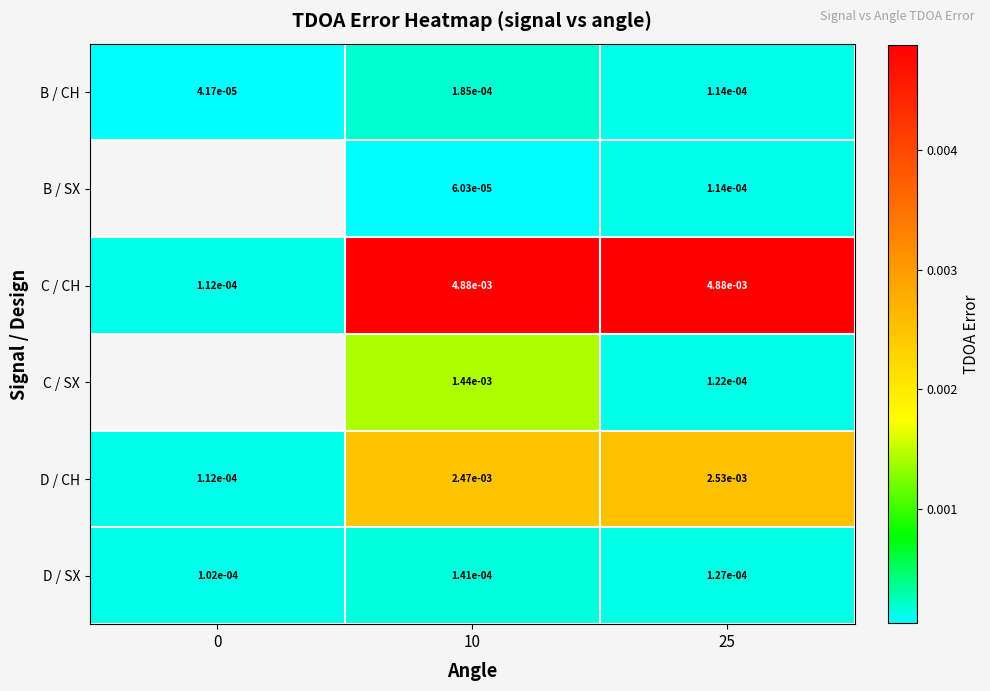

At 10, list the series in order from smallest to largest.

B / SX, D / SX, B / CH, C / SX, D / CH, C / CH